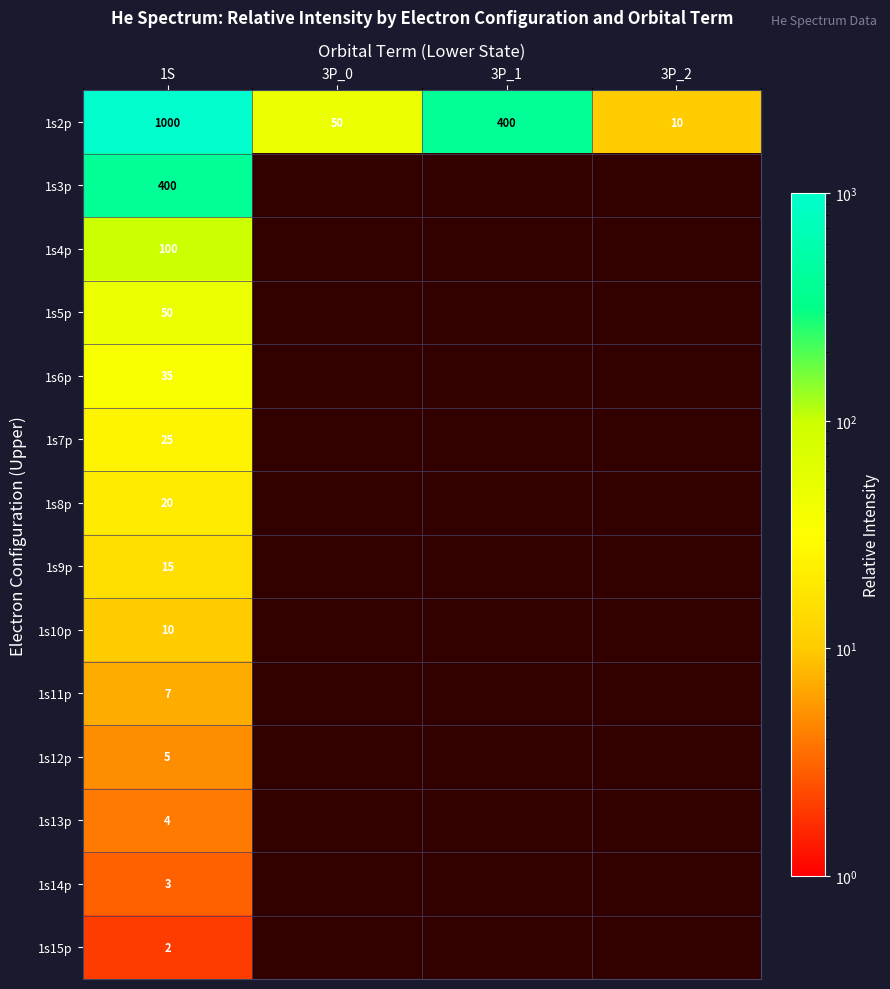

At which category is the sum across all series the highest?

1S